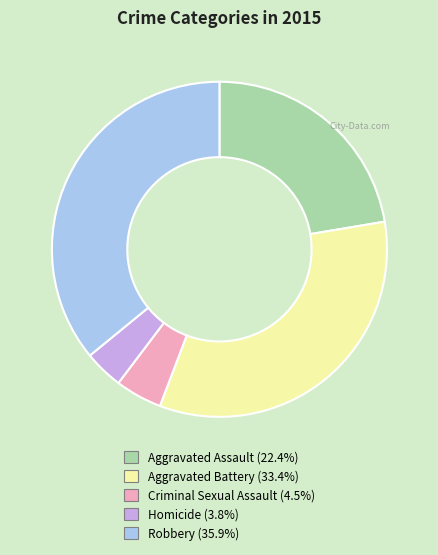

What is the ratio of the value at Criminal Sexual Assault to the value at Homicide?

1.2